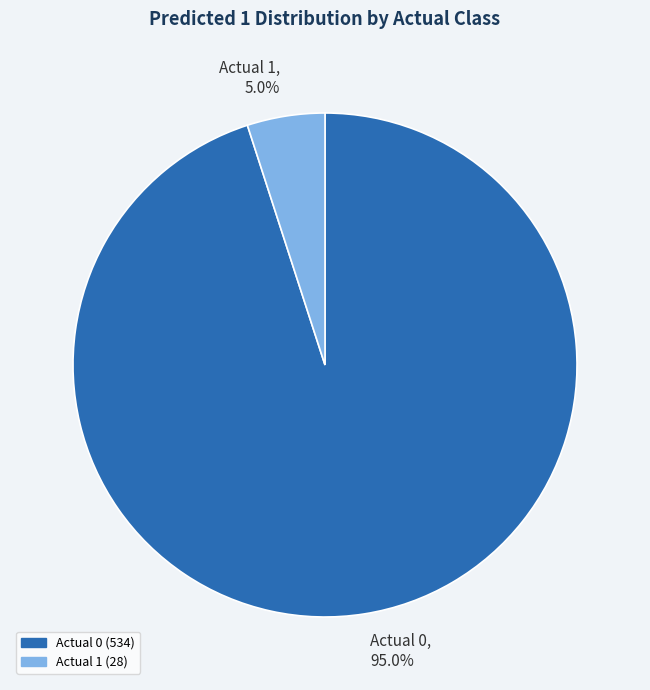

Does Actual 1 account for over 50% of the chart?

No